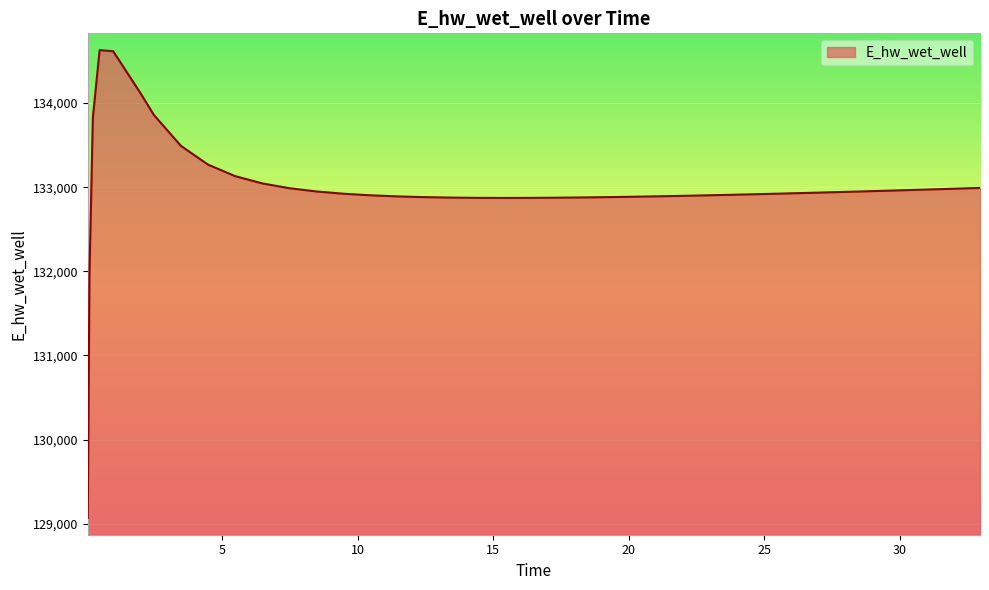

How many lines are shown in the chart?

1